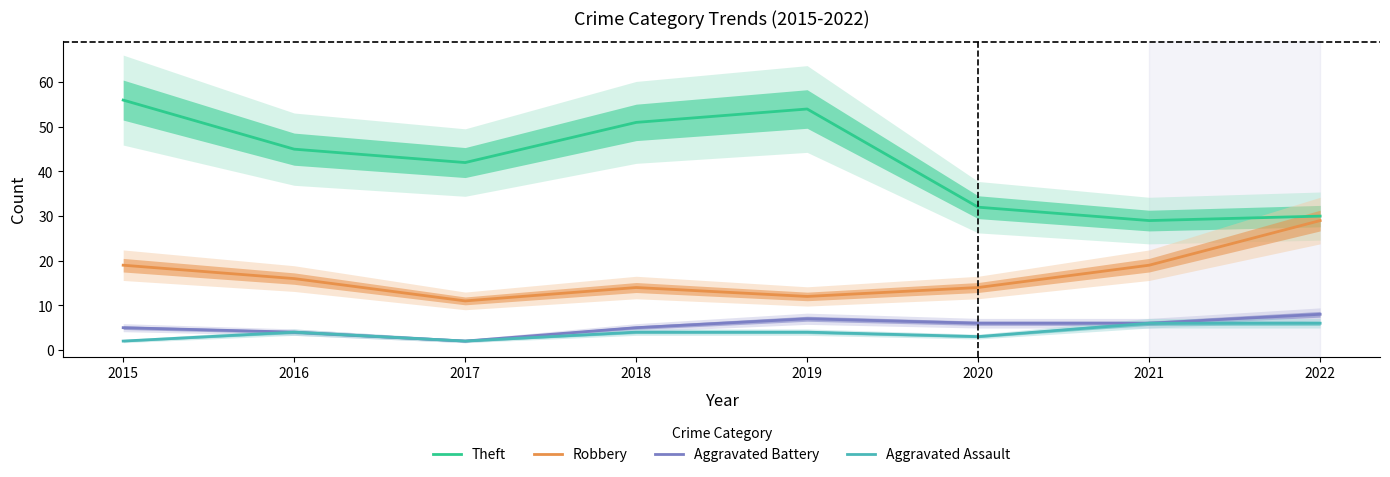

Reading right to left, transcribe all the data shown in this chart.

Theft: 30	29	32	54	51	42	45	56
Robbery: 29	19	14	12	14	11	16	19
Aggravated Battery: 8	6	6	7	5	2	4	5
Aggravated Assault: 6	6	3	4	4	2	4	2